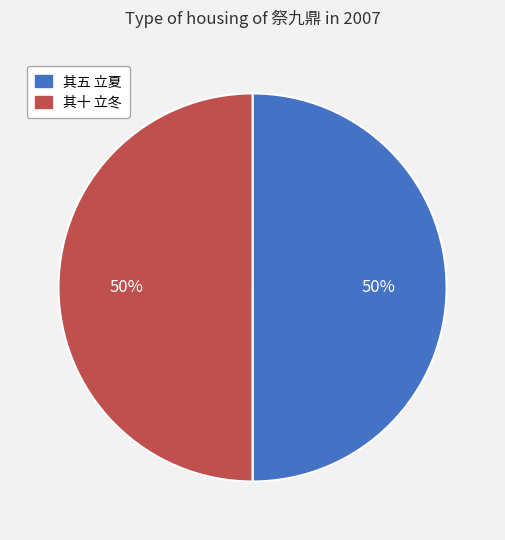

The 其十 立冬 slice represents 50% of the pie. True or false?

True